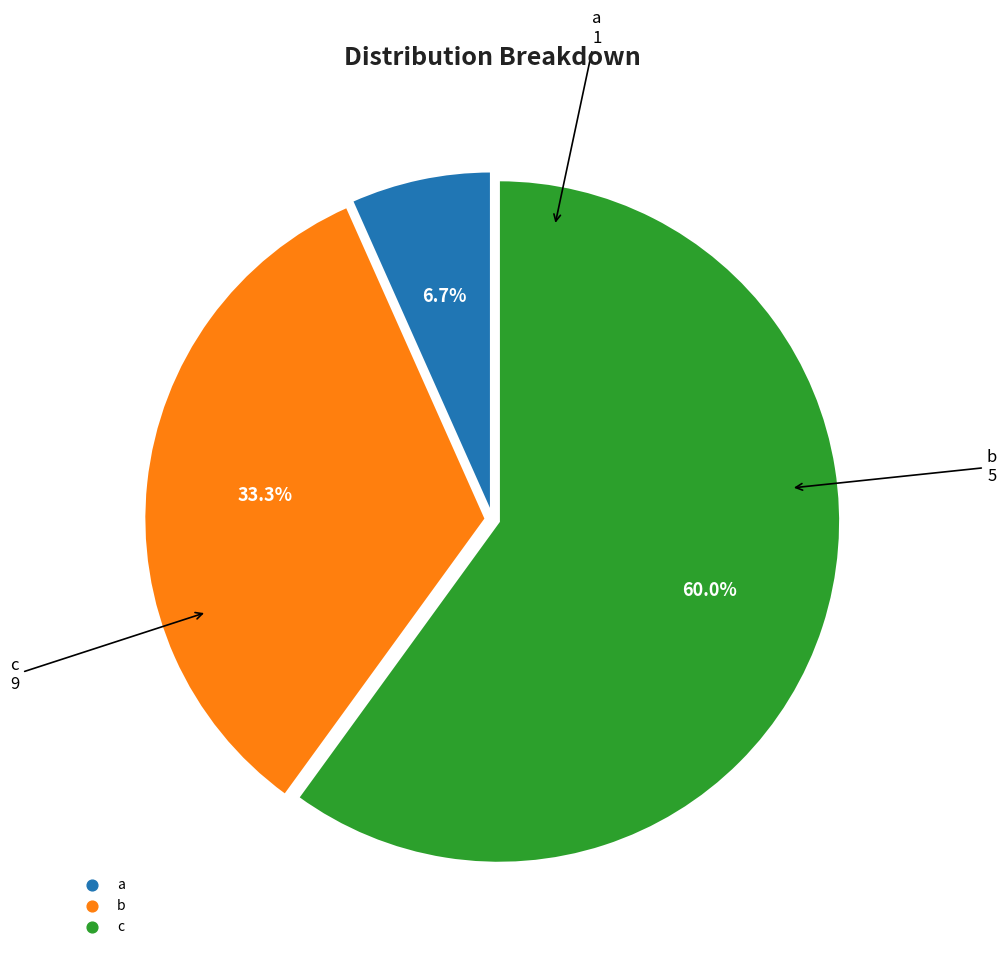

The a slice represents 7% of the pie. True or false?

True